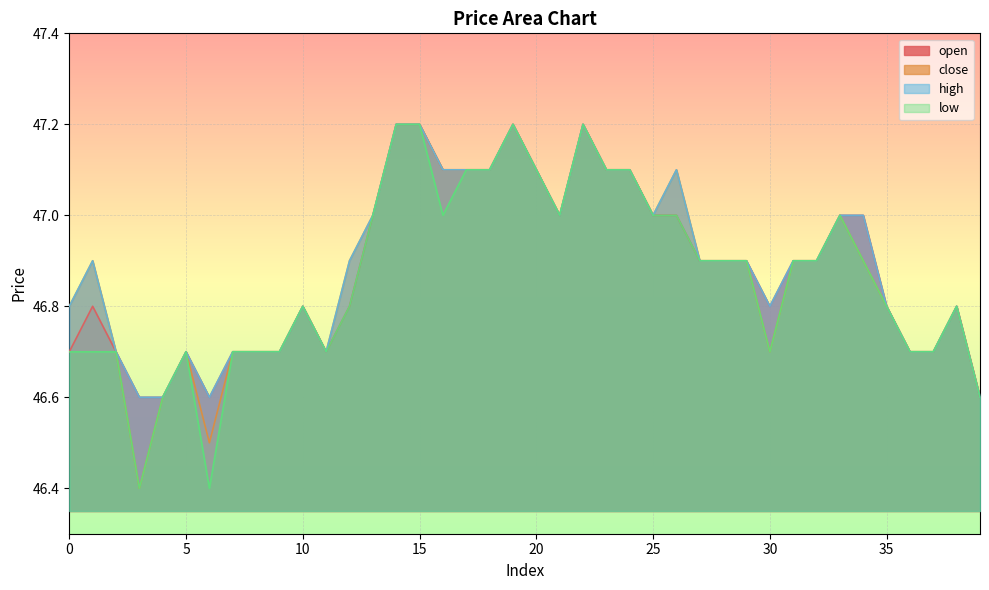

True or false: close has more than 2 points higher than both neighbors.

True